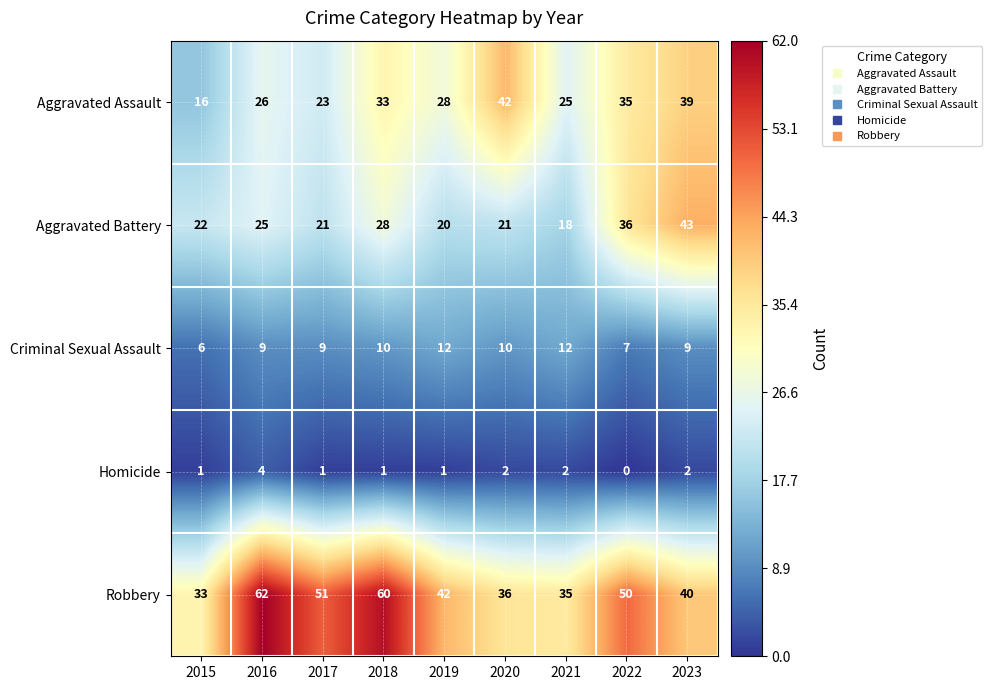

Which series has the largest range (max minus min)?

Robbery